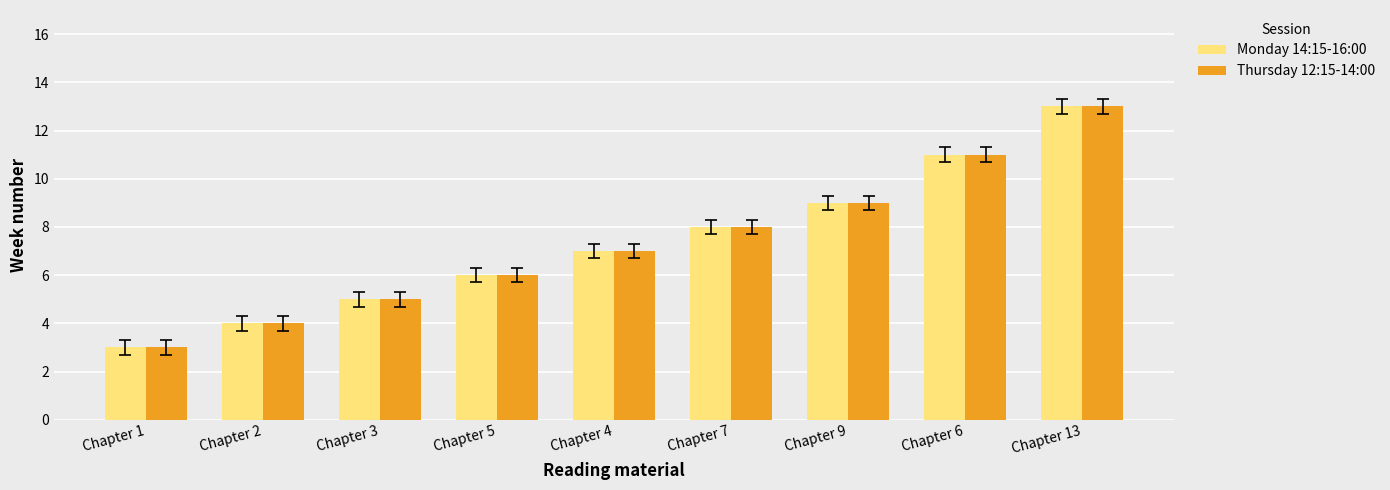

Reading left to right, what are all the values shown in this chart?

Monday 14:15-16:00: 3	4	5	6	7	8	9	11	13
Thursday 12:15-14:00: 3	4	5	6	7	8	9	11	13